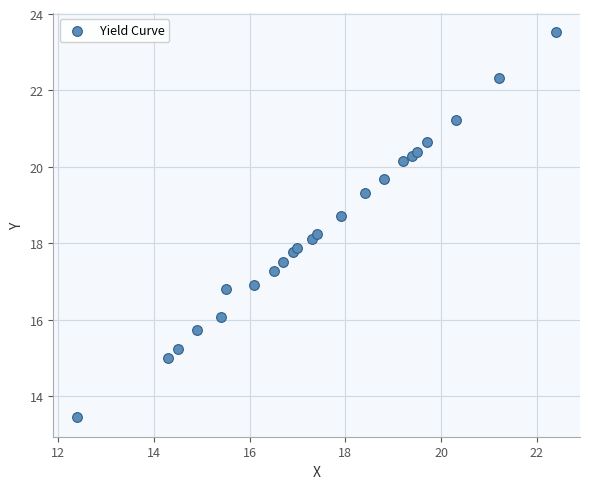

What is the range of Y values (max minus min)?

10.1